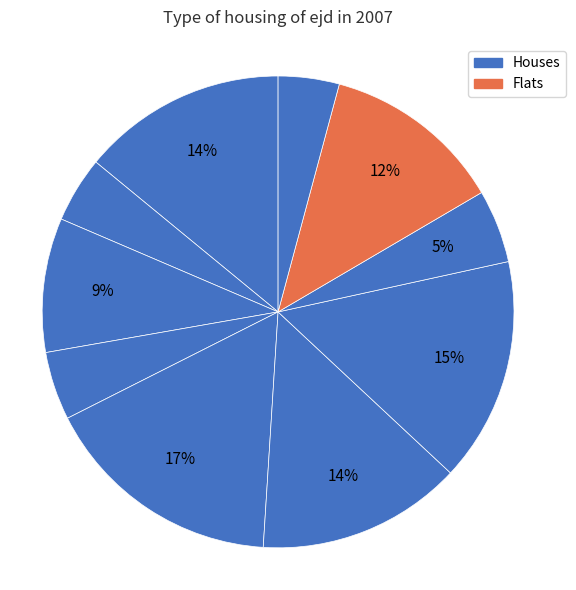

How many segments does this pie chart have?

10